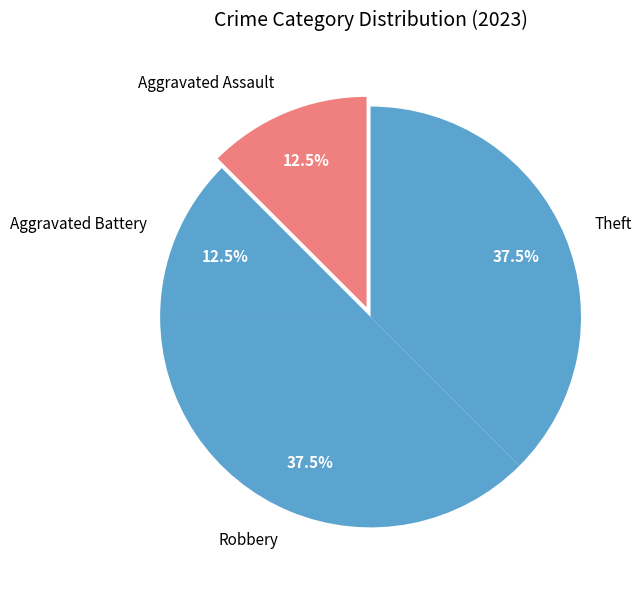

How many slices are in this pie chart?

4